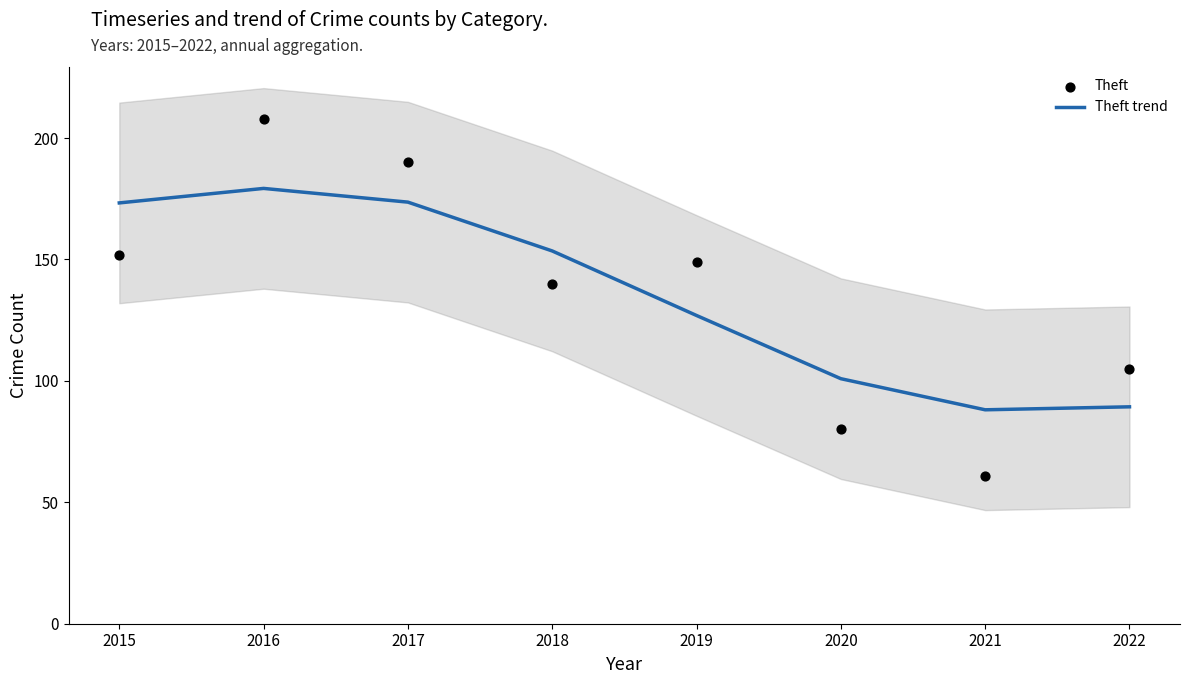

What is the total value across all series at 2021?

149.1